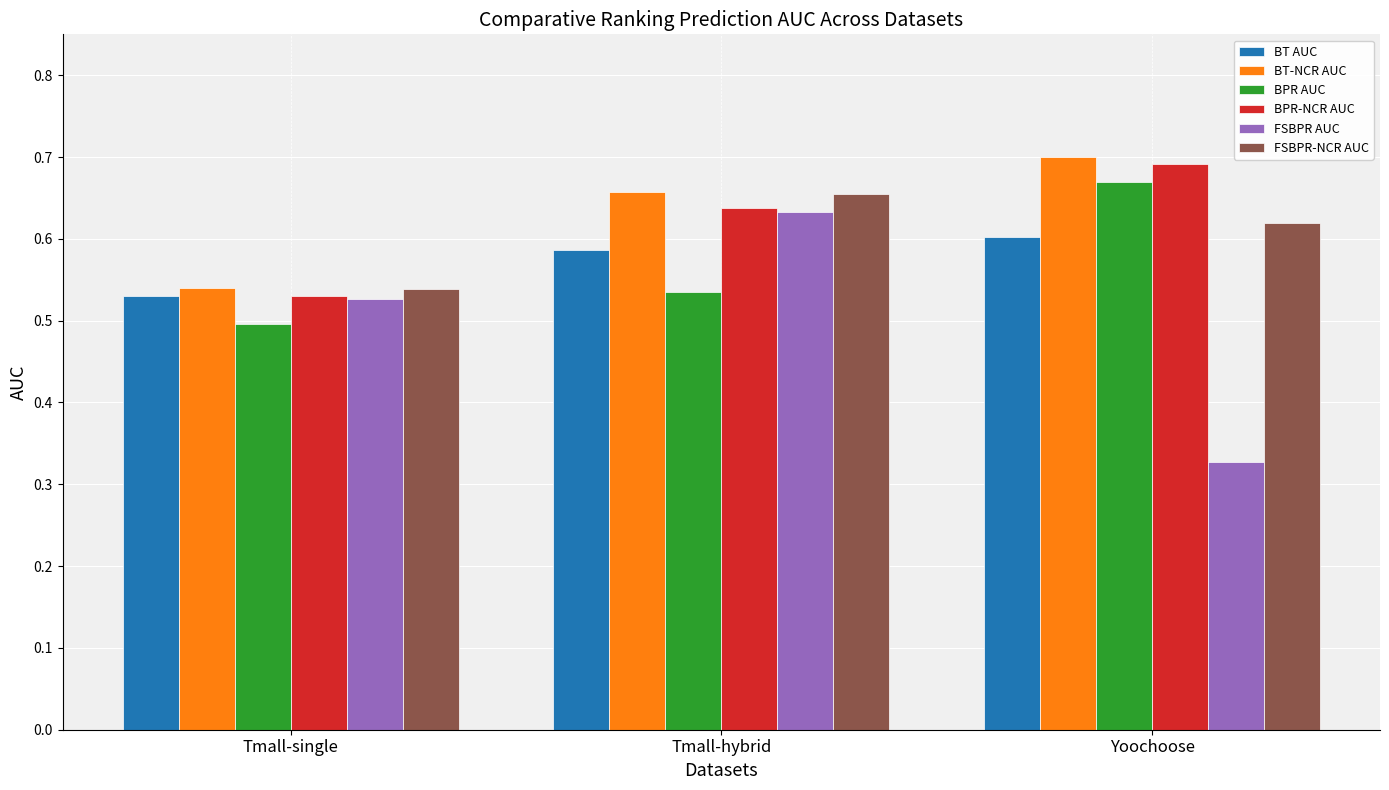

What are all the series names shown in the legend?

BT AUC, BT-NCR AUC, BPR AUC, BPR-NCR AUC, FSBPR AUC, FSBPR-NCR AUC